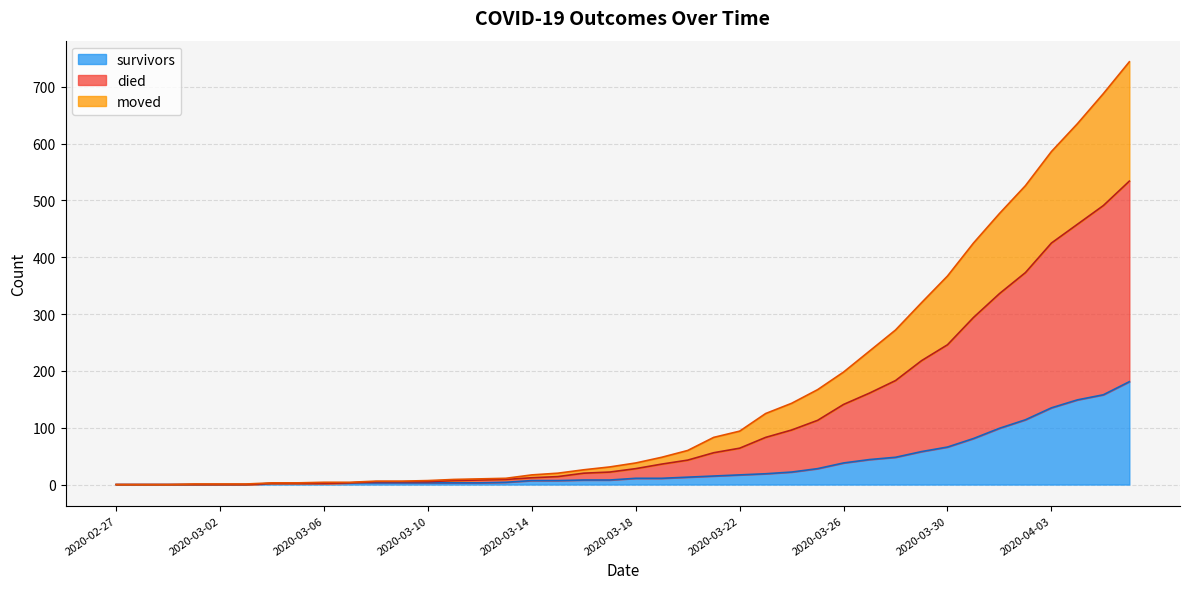

What is the maximum value for survivors?

181